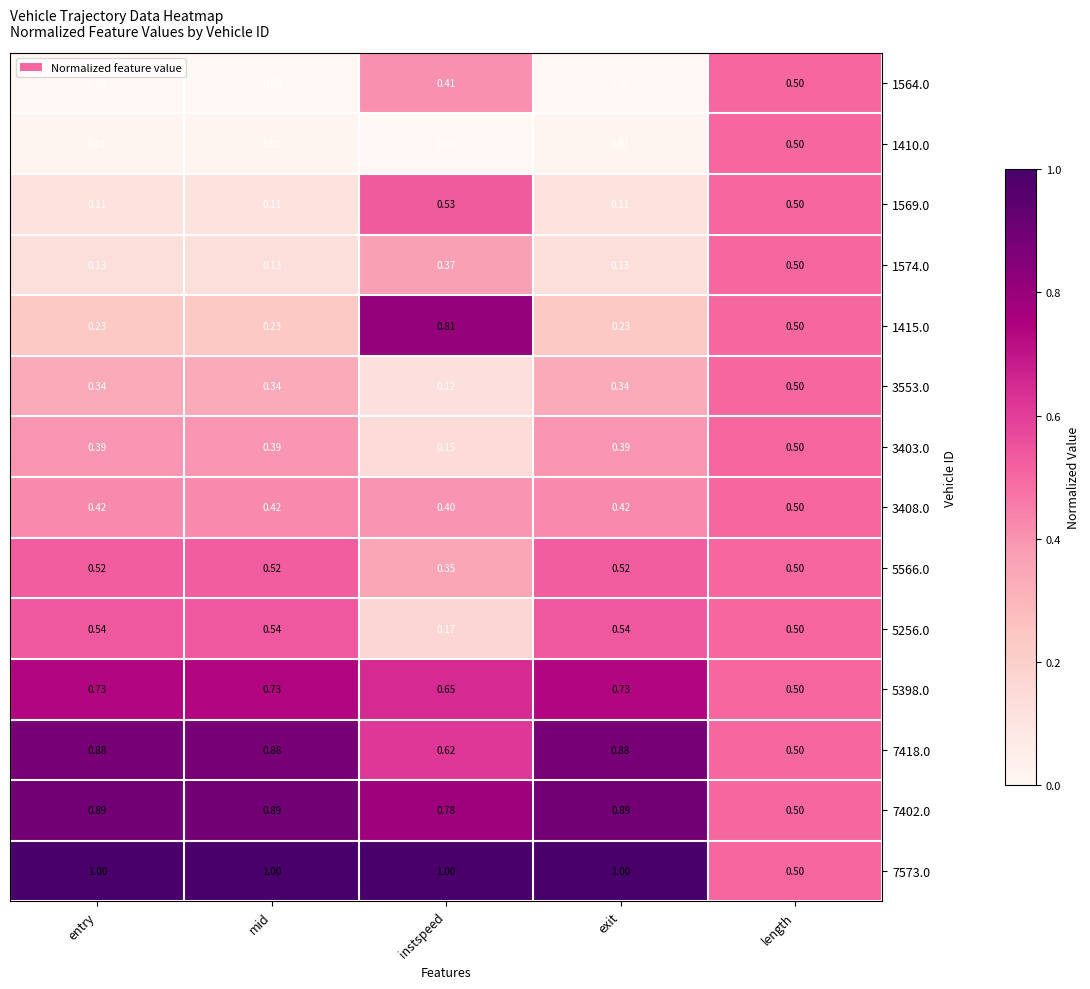

Which category has the highest value in the 3553.0 series?

length